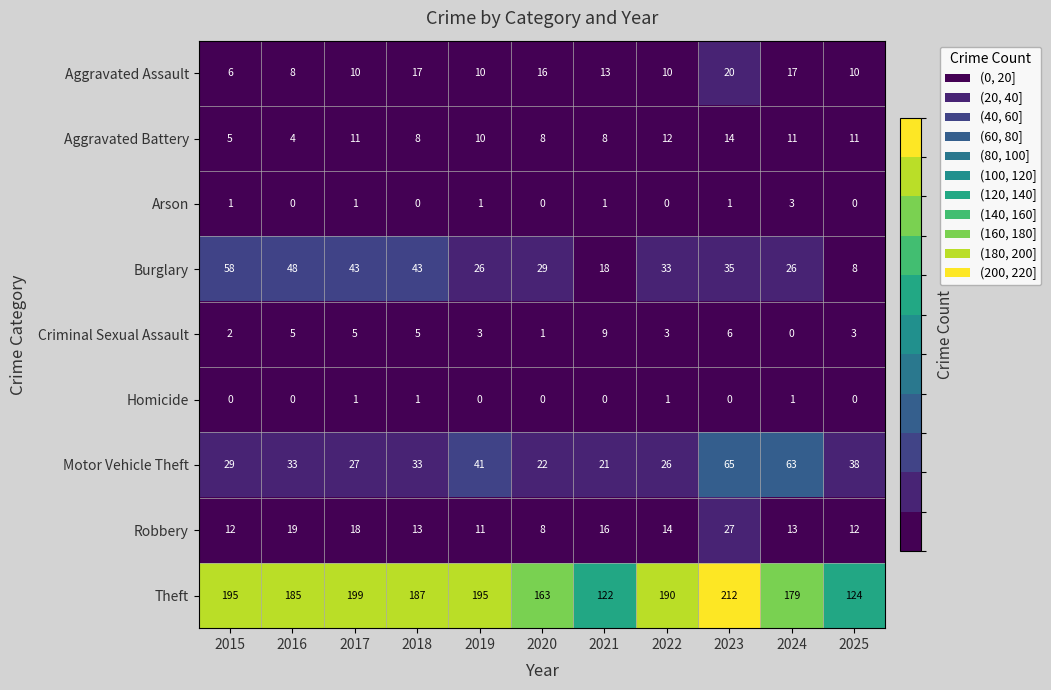

What is the highest value of the Robbery series?

27